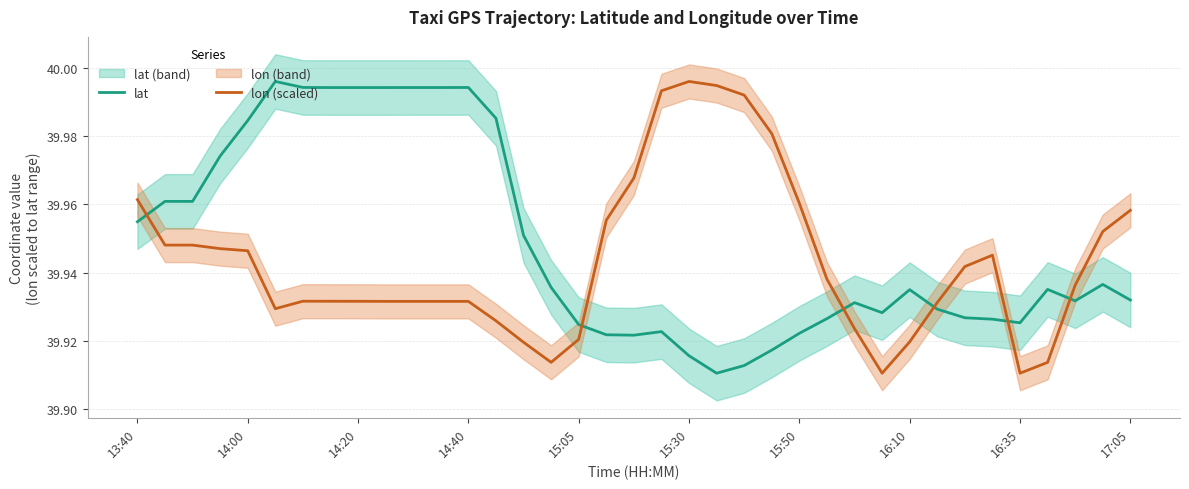

At how many categories does at least one series exceed 39?

37